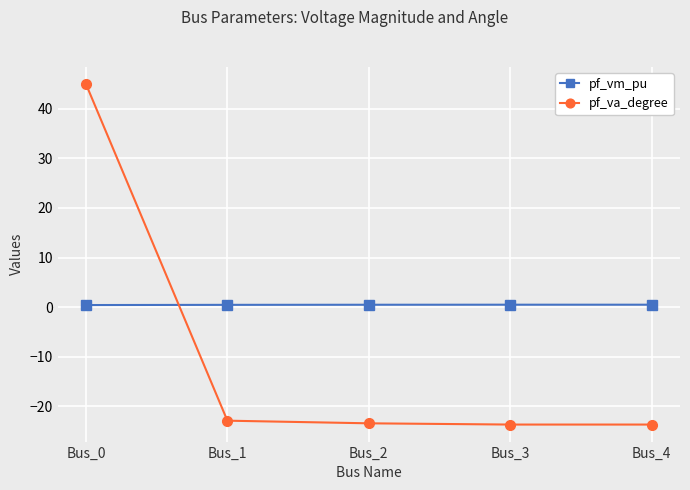

True or false: pf_vm_pu has more than 2 interior local peaks.

False